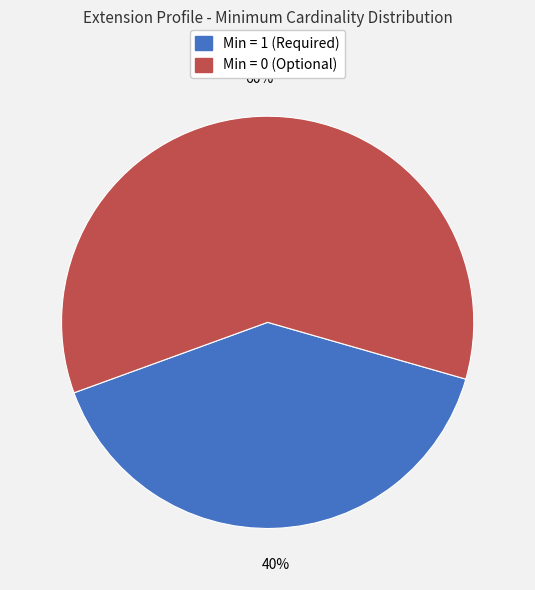

To the nearest percent, what is the difference between the largest and smallest slice percentages?

20%